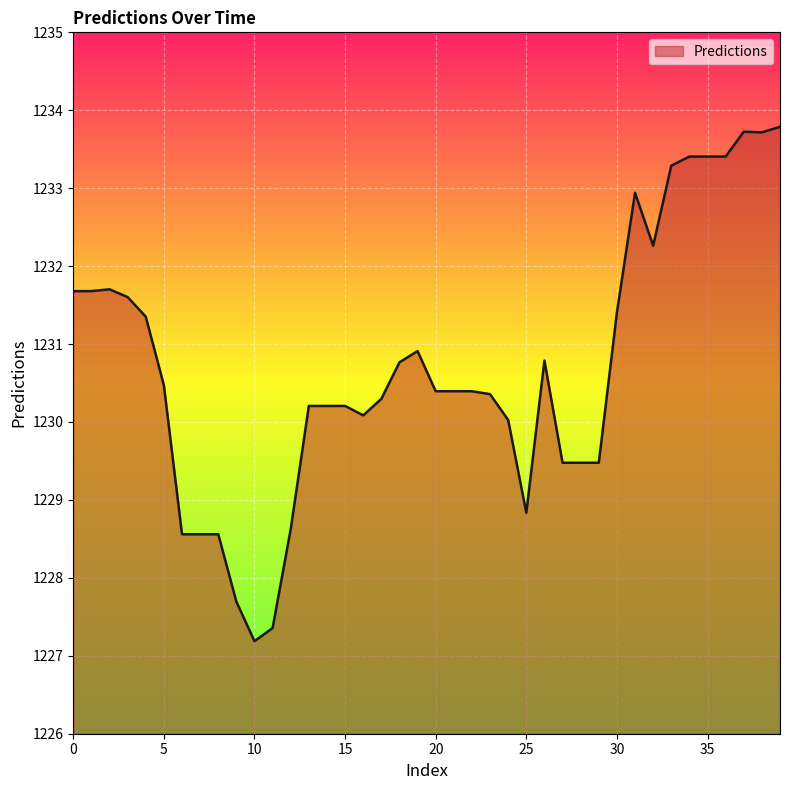

What is the minimum value shown in the chart?

1227.2